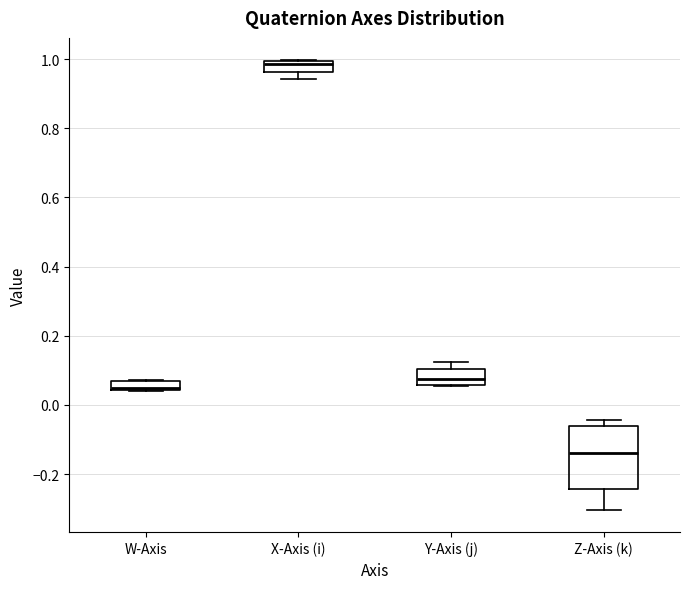

Where does the median line of the box for X-Axis (i) sit on the y-axis? The values are not printed on the chart, so give them approximately, as read against the axis.

0.98